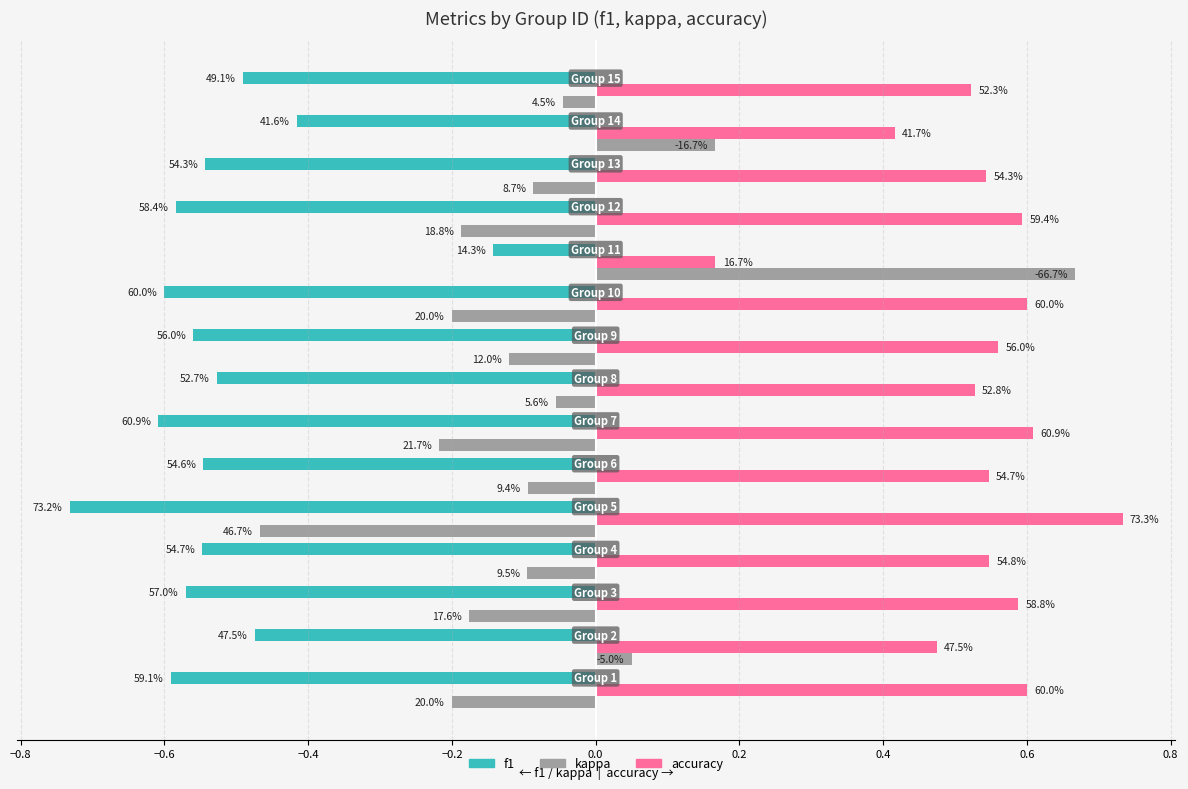

What are all the series names shown in the legend?

f1, kappa, accuracy